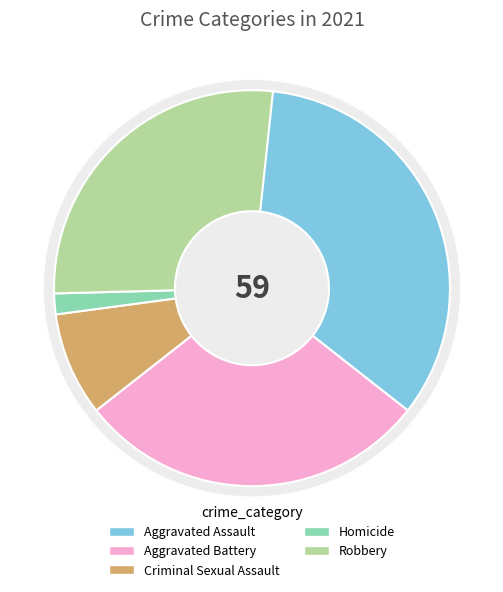

To the nearest percent, what portion does Robbery represent?

27%